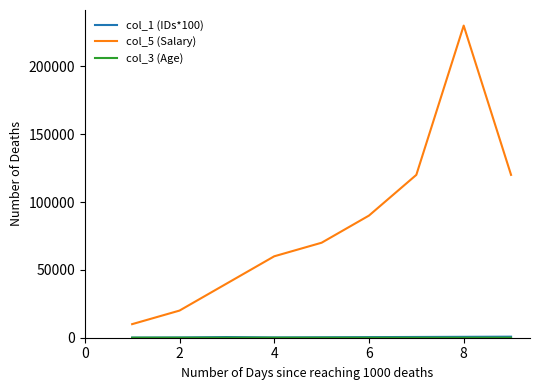

What is the greatest value displayed?

230000